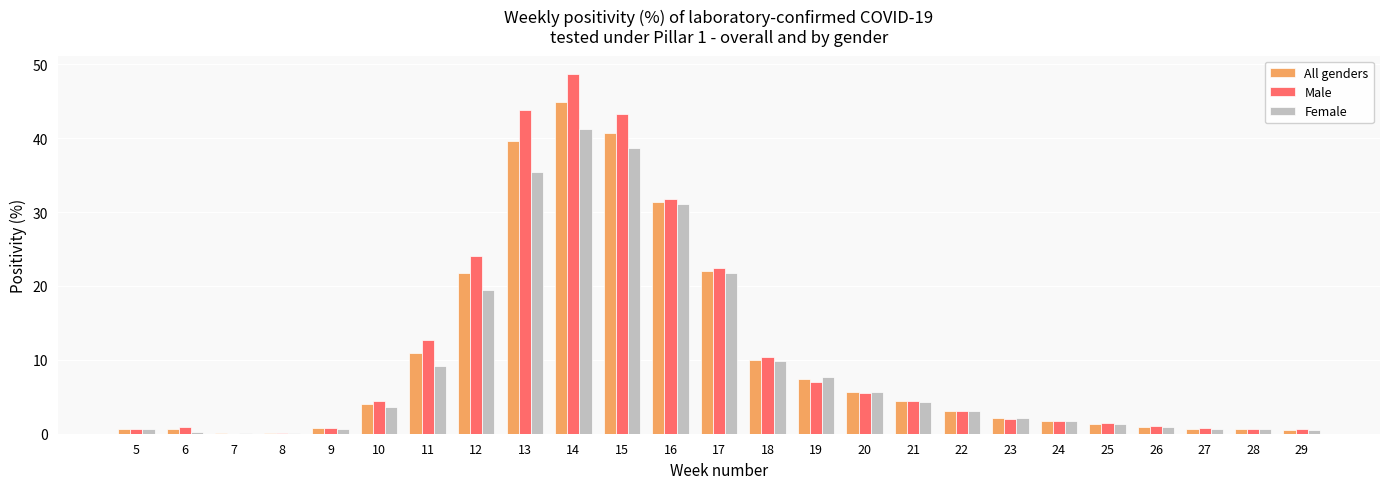

Is the value of Male at 14 greater than the value of Female at 23?

Yes